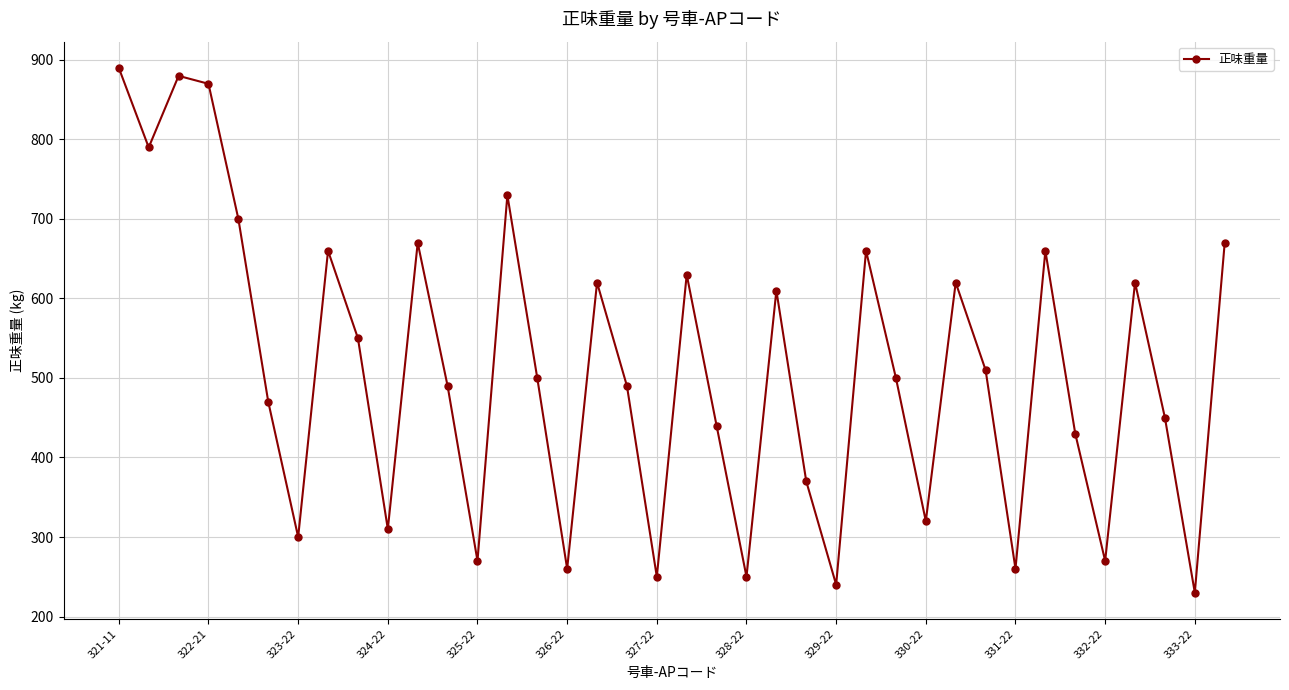

What is the value of the 1st point from the left?

890